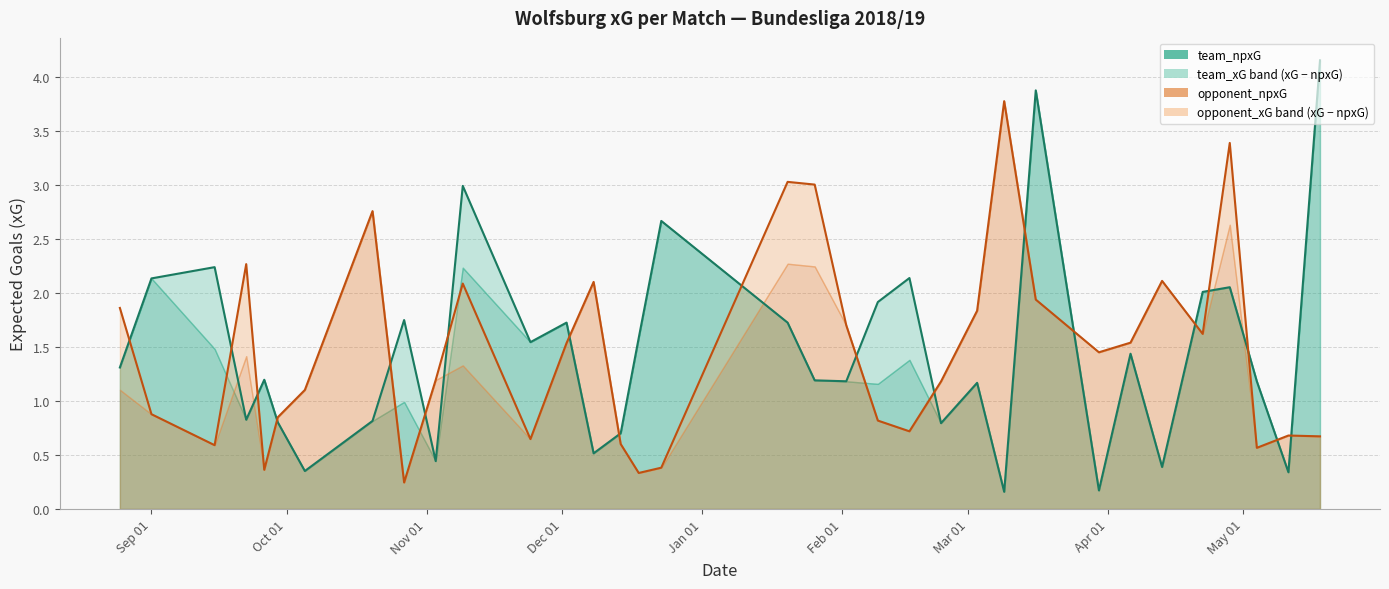

Which series has the largest total across all categories?

opponent_xG